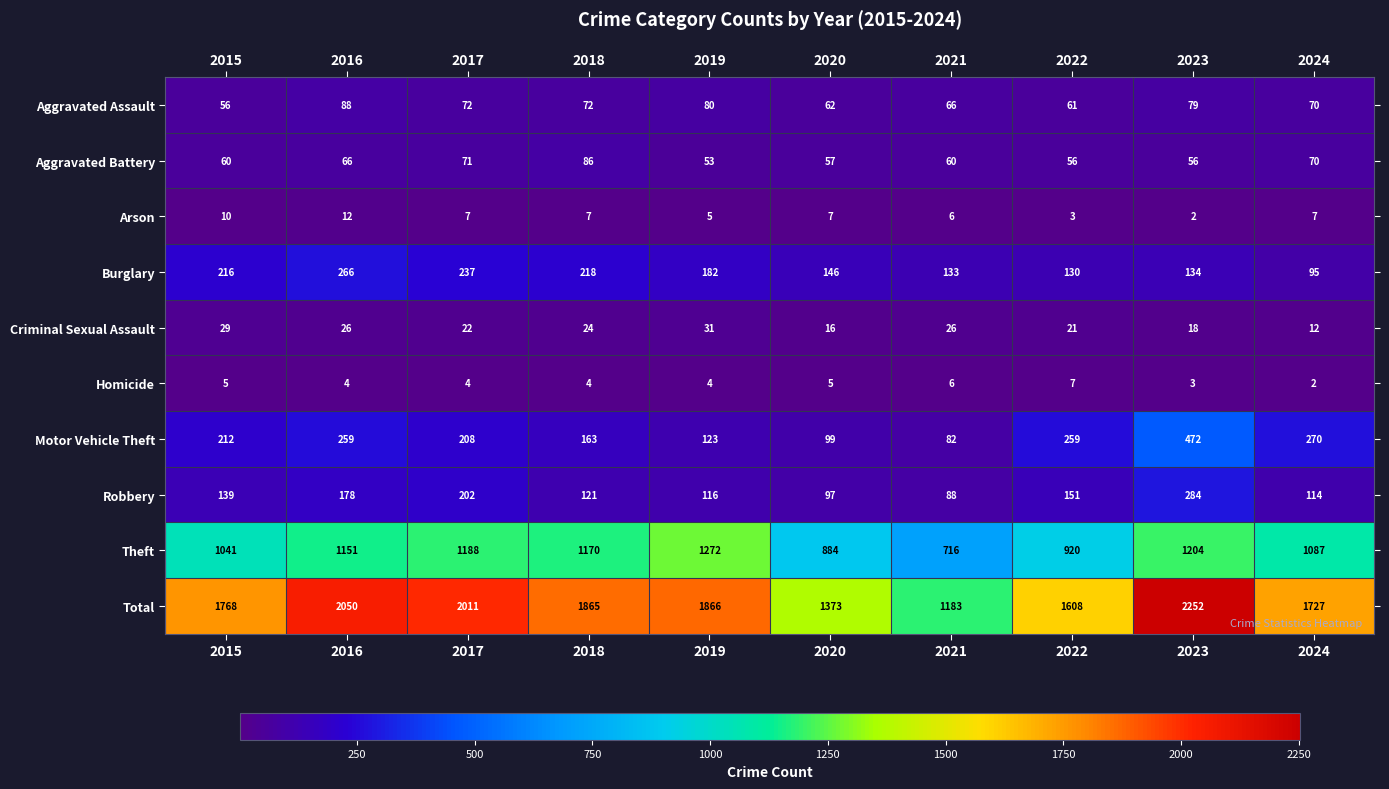

True or false: Criminal Sexual Assault has a value of 29 at 2015.

True